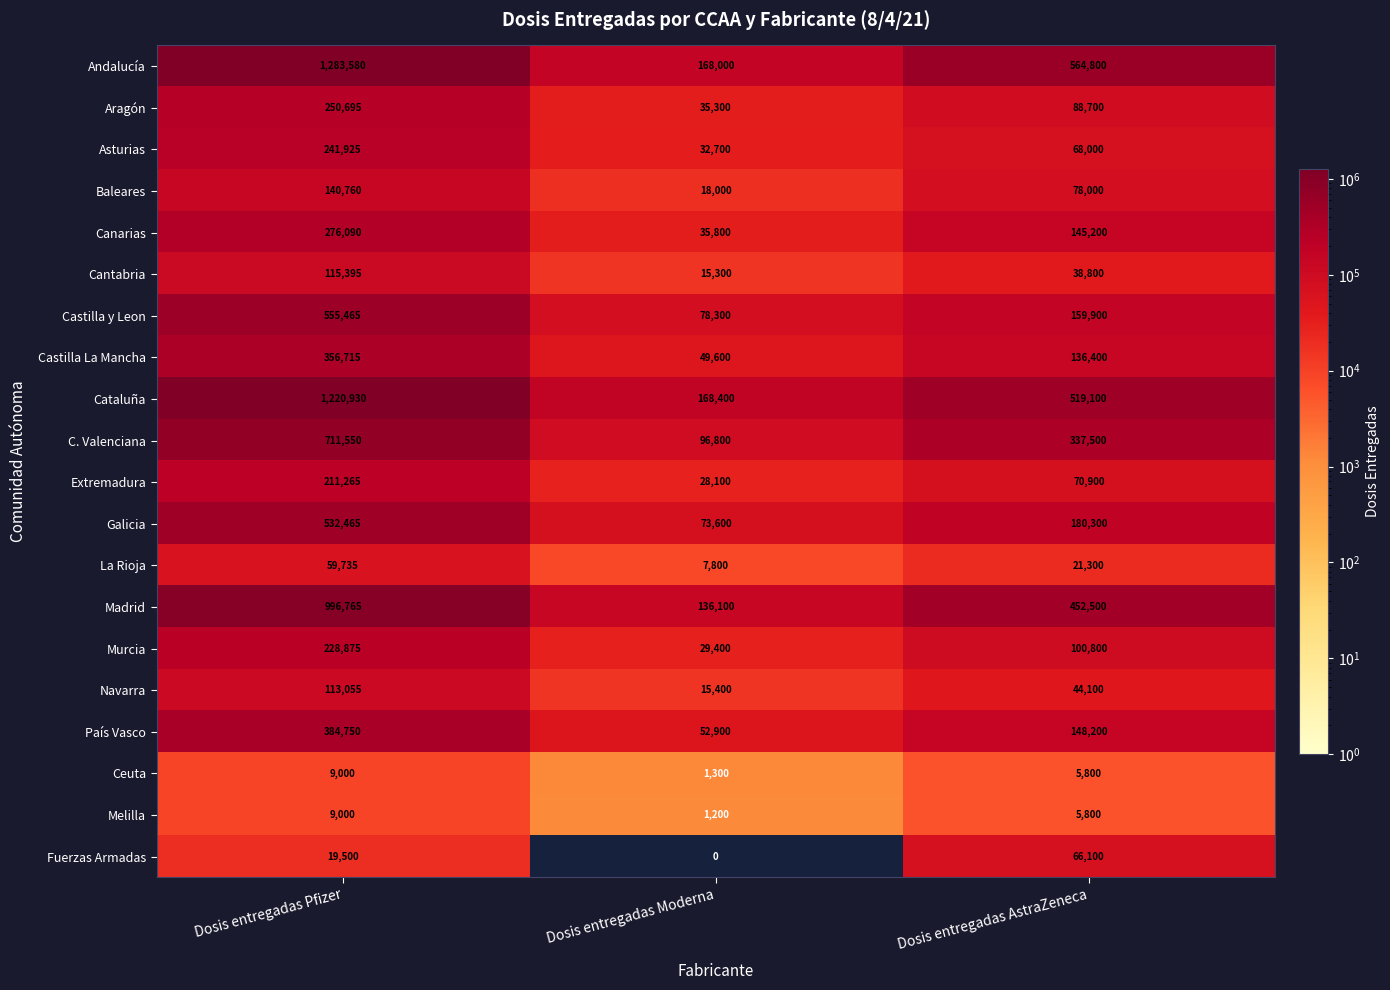

Rank the categories by Extremadura value from highest to lowest.

Dosis entregadas Pfizer, Dosis entregadas AstraZeneca, Dosis entregadas Moderna